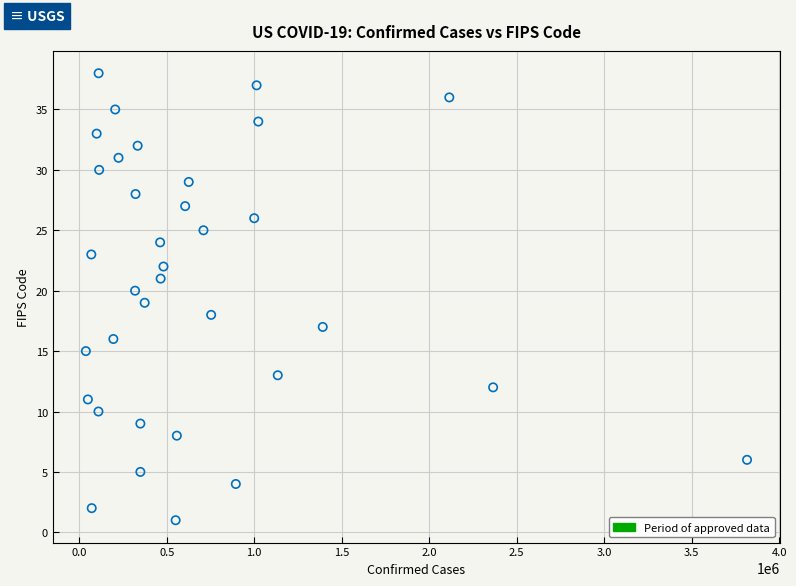

What is the range of X values (max minus min)?

3778901